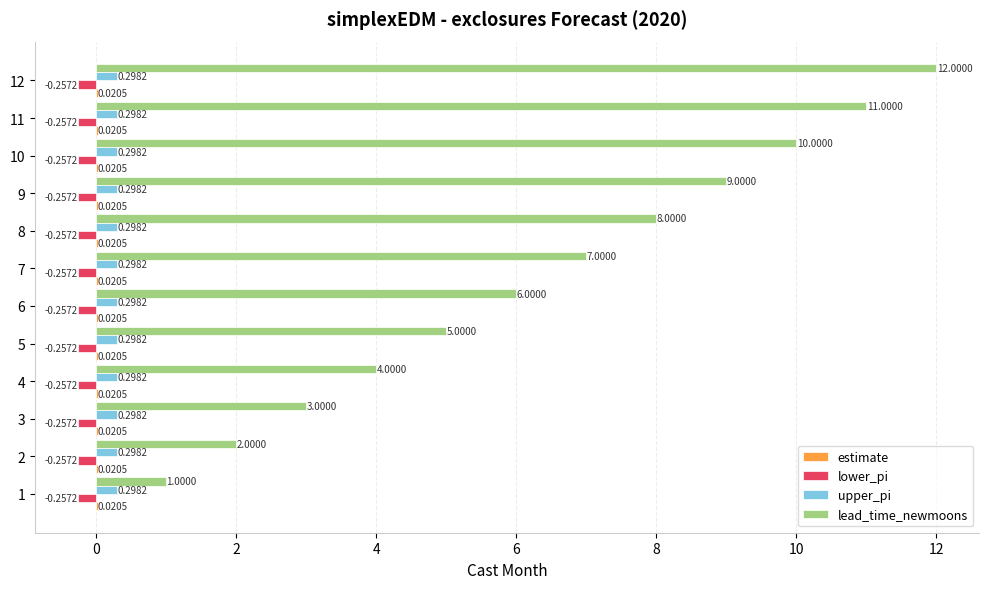

Which series changed the most between 9 and 10?

lead_time_newmoons